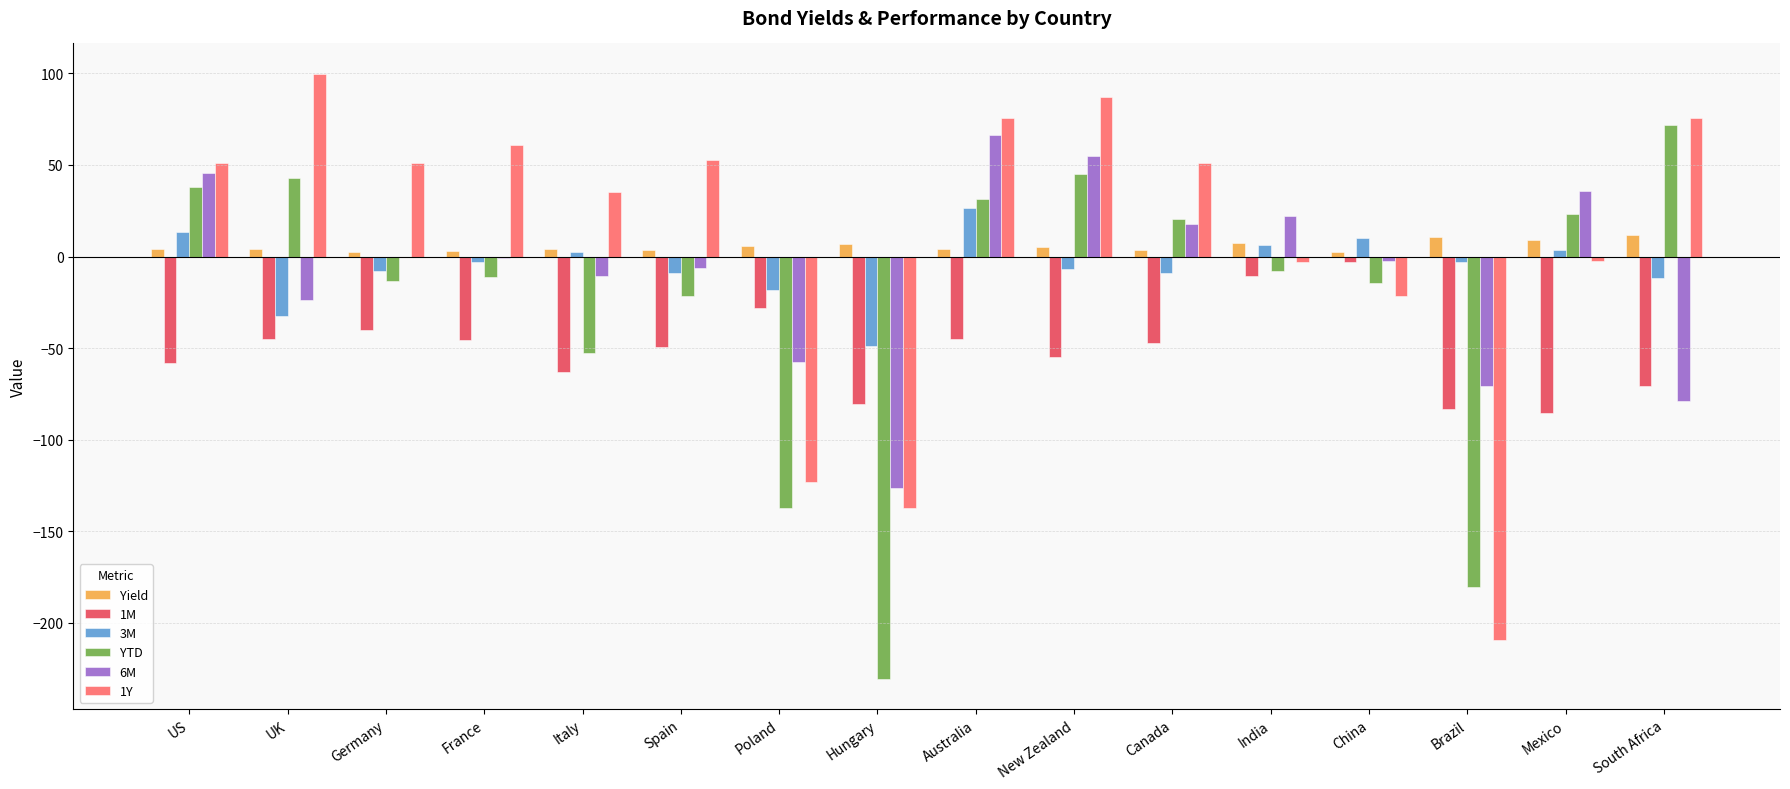

Which series changed the most between France and New Zealand?

YTD